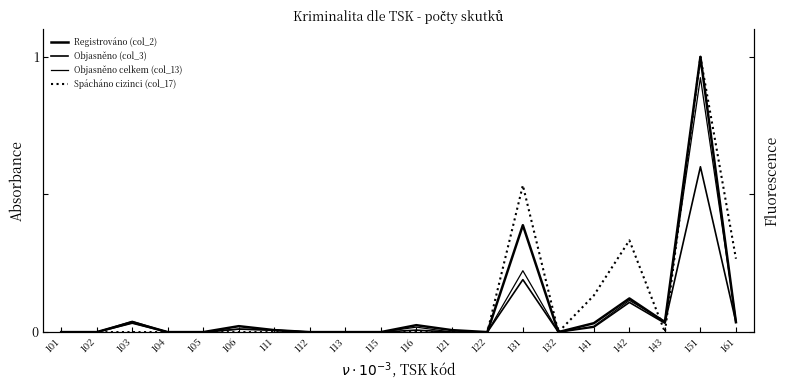

At which category does the chart reach its peak across all series?

151